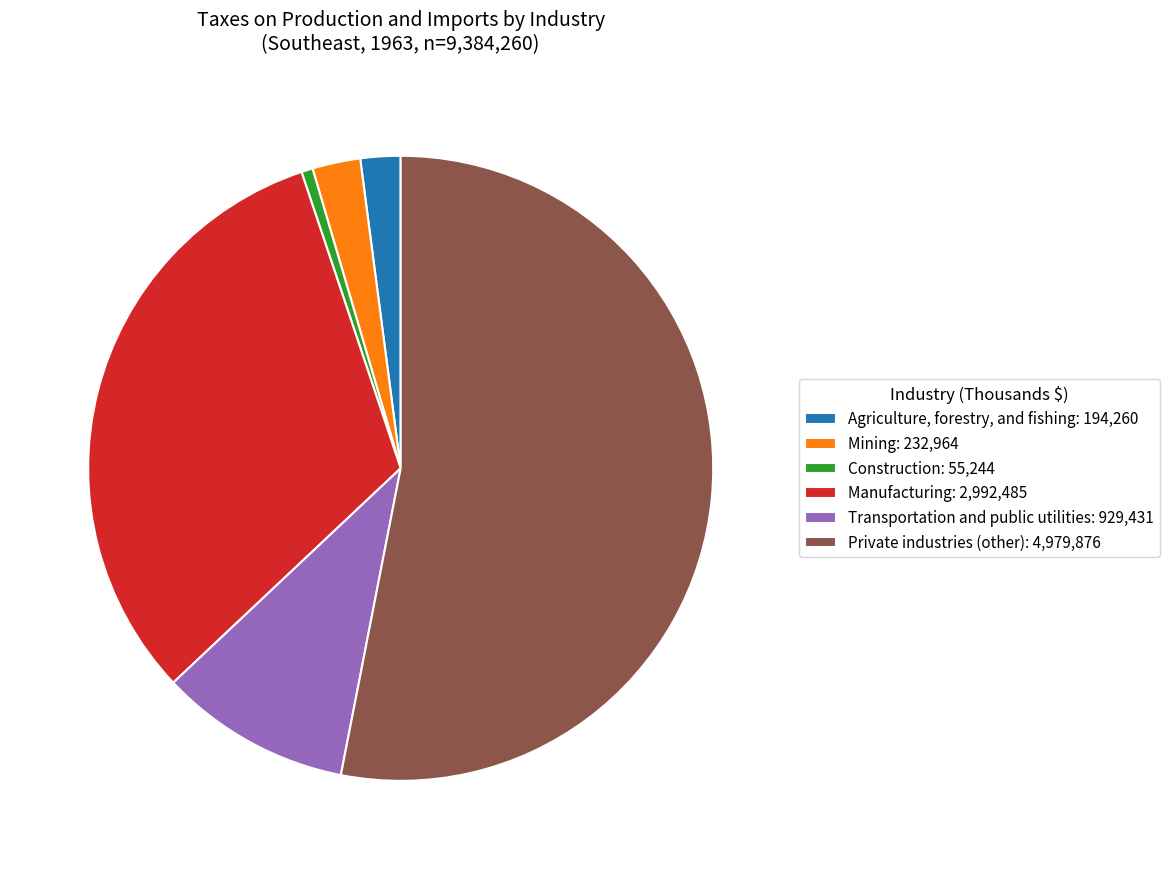

How many segments does this pie chart have?

6